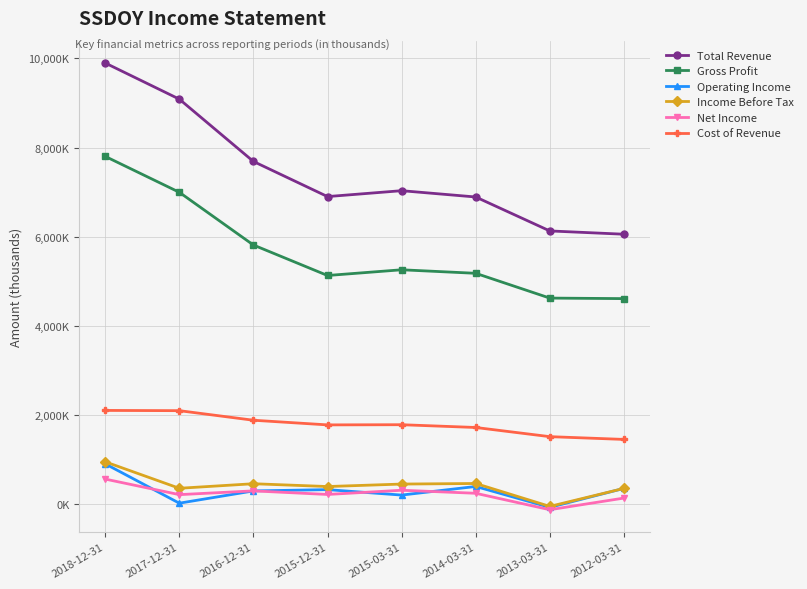

Which series has the largest total across all categories?

Total Revenue